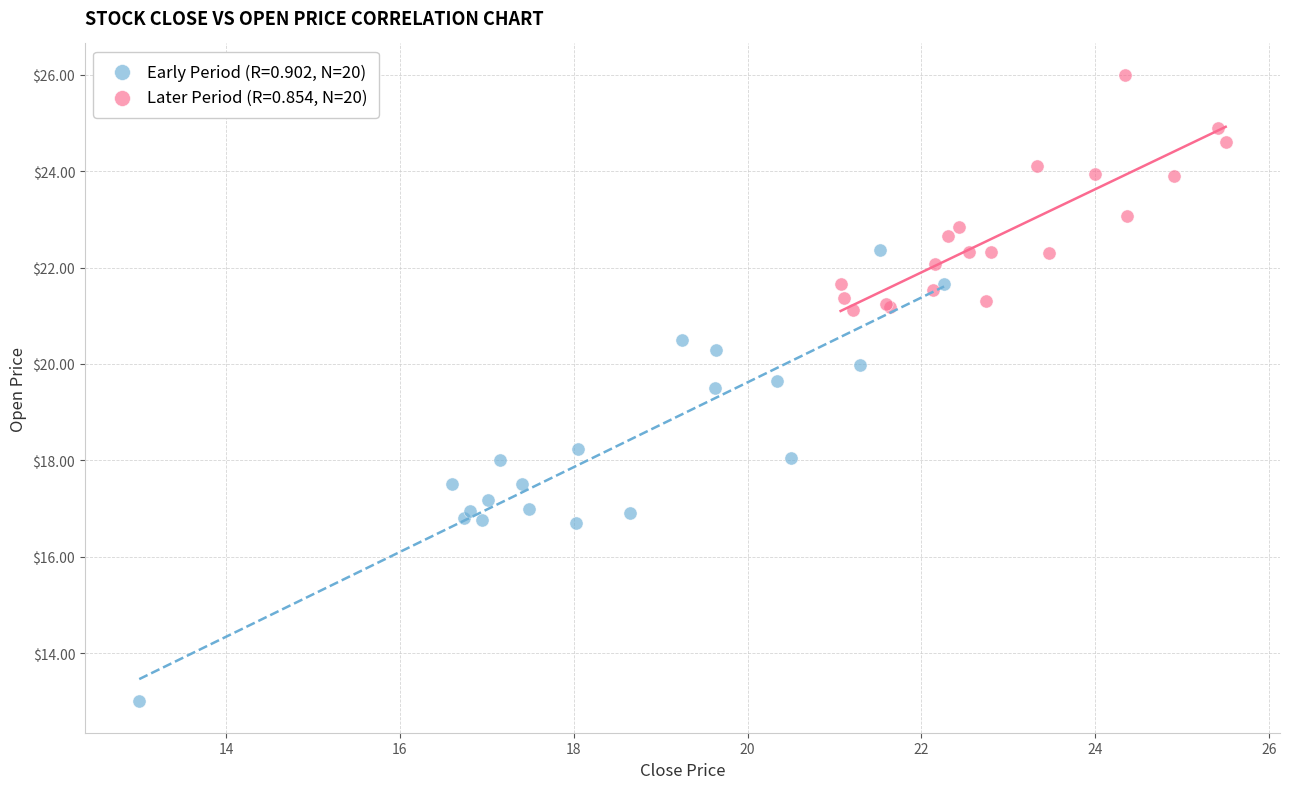

Which series contains the highest Y value?

Later Period (R=0.854, N=20)